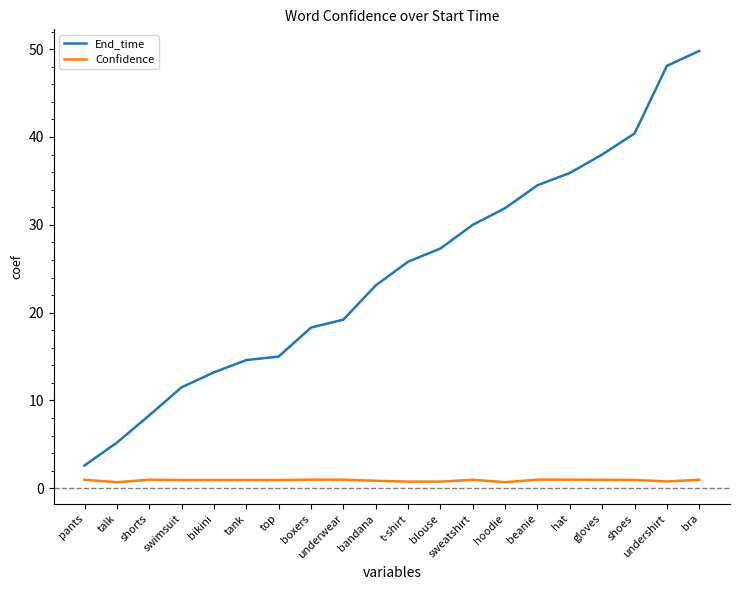

True or false: End_time and Confidence intersect in this chart.

False